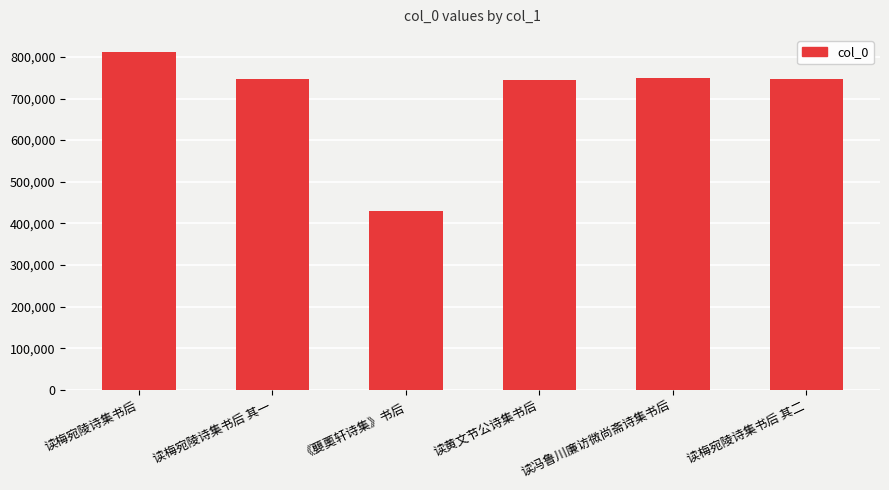

What is the label of the 6th bar from the left?

读梅宛陵诗集书后 其二